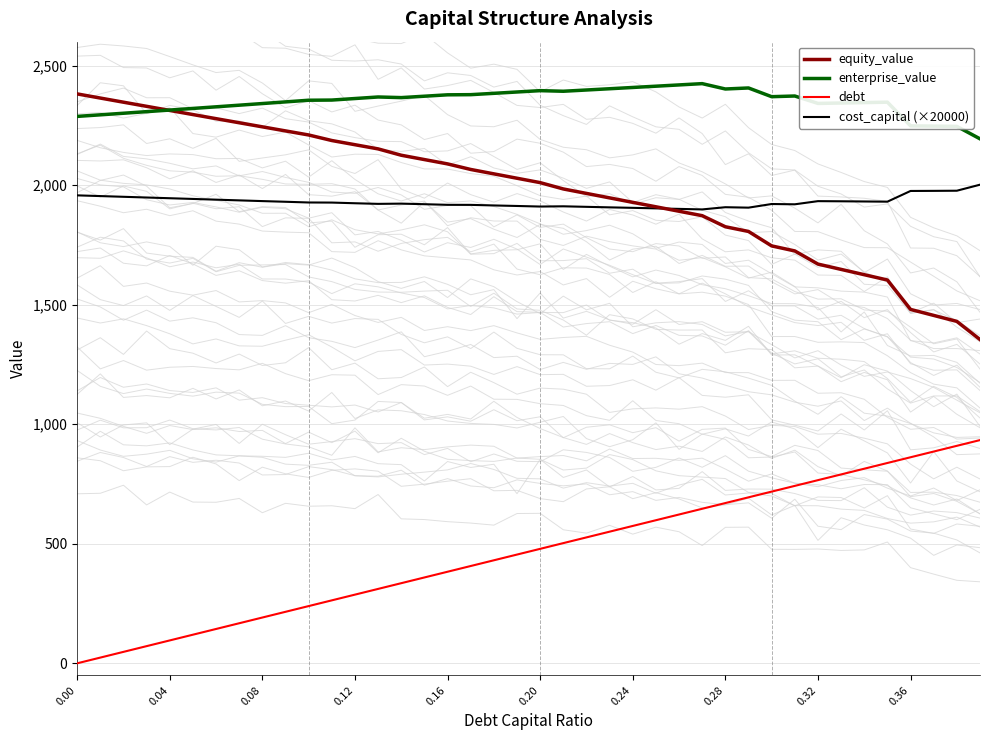

The value of equity_value at 0.12 is 2169.0. True or false?

True